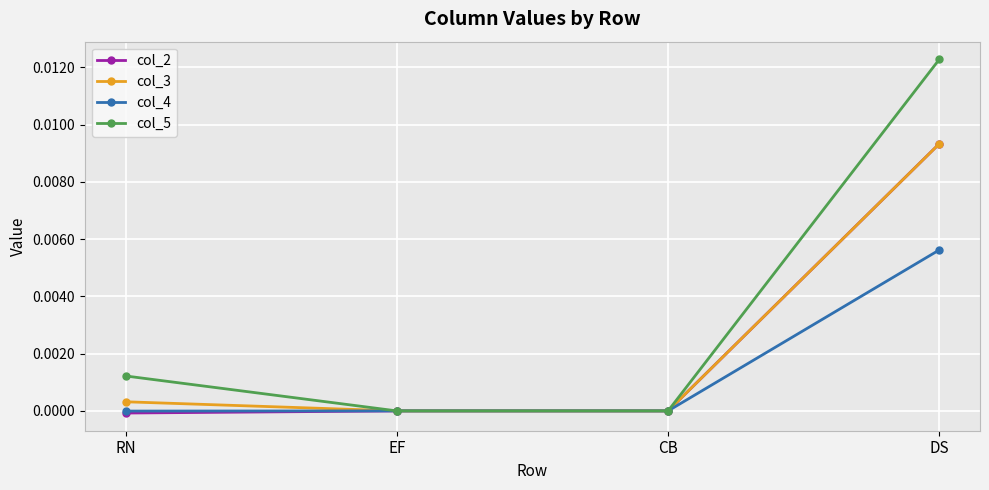

True or false: col_5 has more than 2 points higher than both neighbors.

False